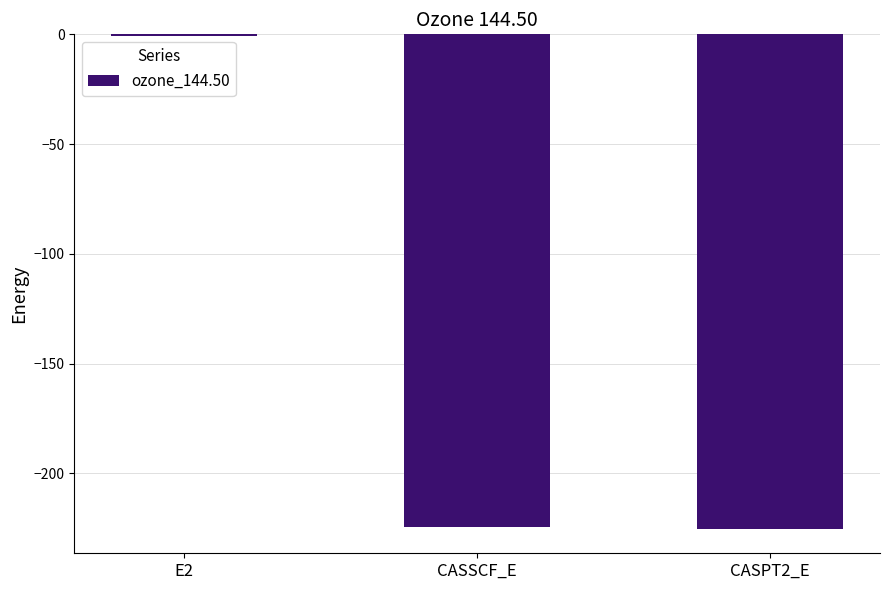

The chart shows a value of -82.5 at CASSCF_E. True or false?

False